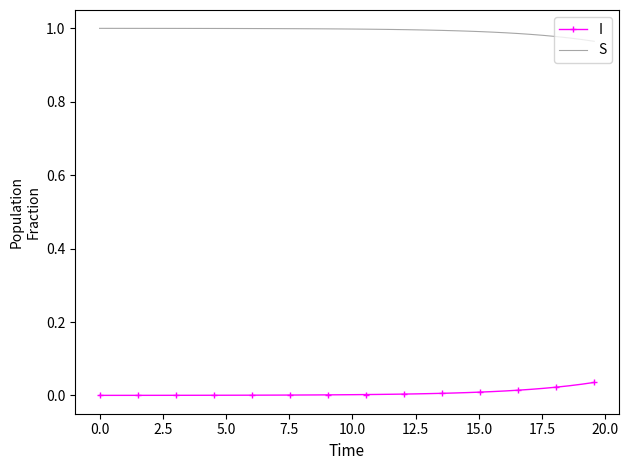

Which series has the largest total across all categories?

S